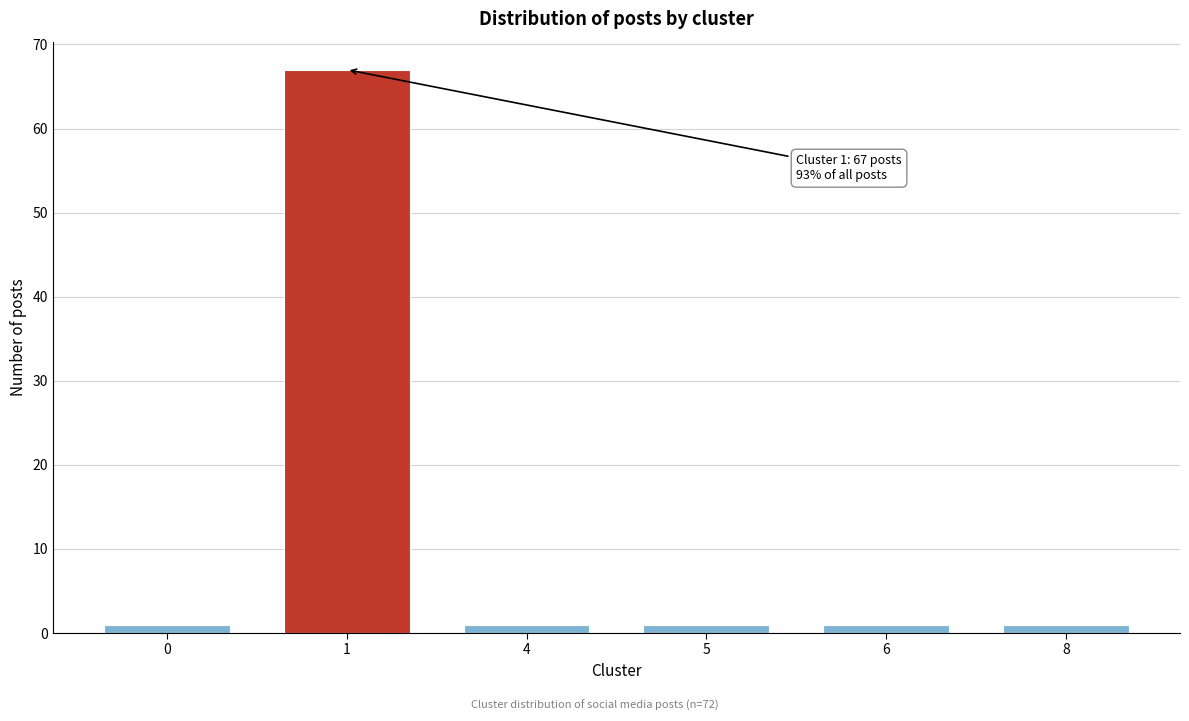

Reading left to right, what are all the values shown in this chart?

1	67	1	1	1	1